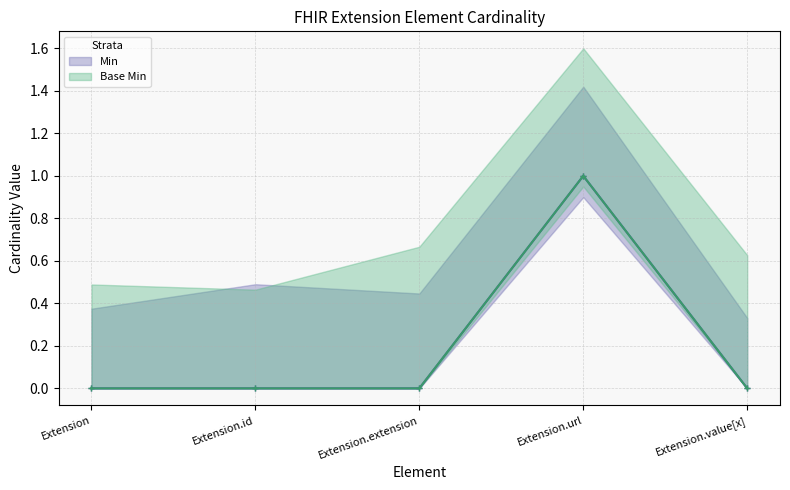

True or false: Base Min and Min intersect in this chart.

False